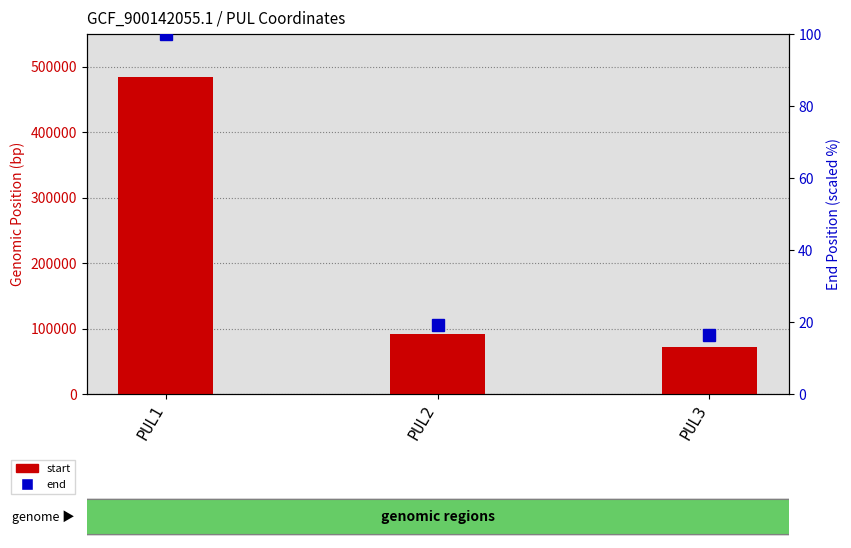

Where does the start series first go above 91760?

PUL1